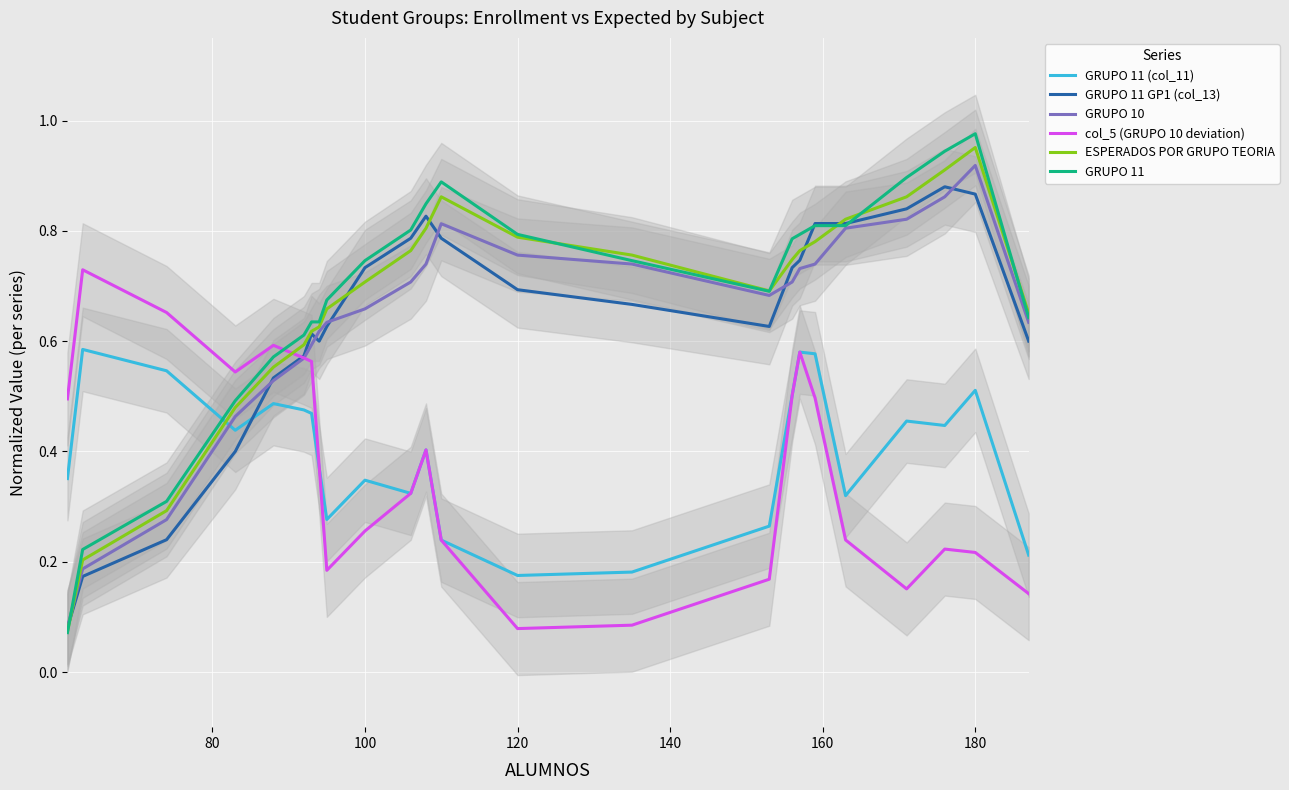

Which series ends up on top after the final intersection of GRUPO 11 (col_11) and col_5 (GRUPO 10 deviation)?

GRUPO 11 (col_11)